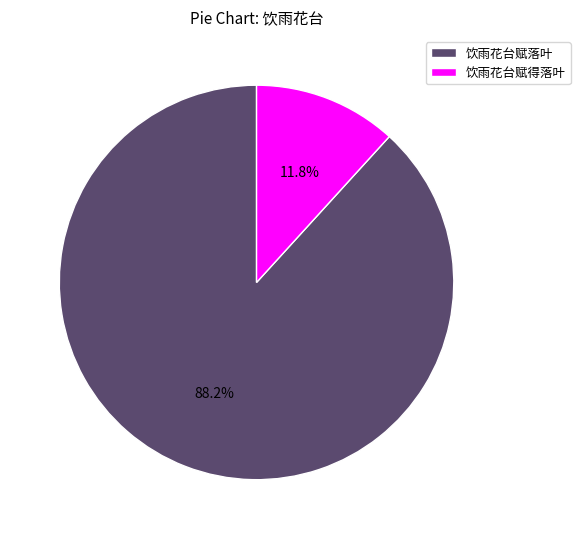

Which slice is the largest?

饮雨花台赋落叶